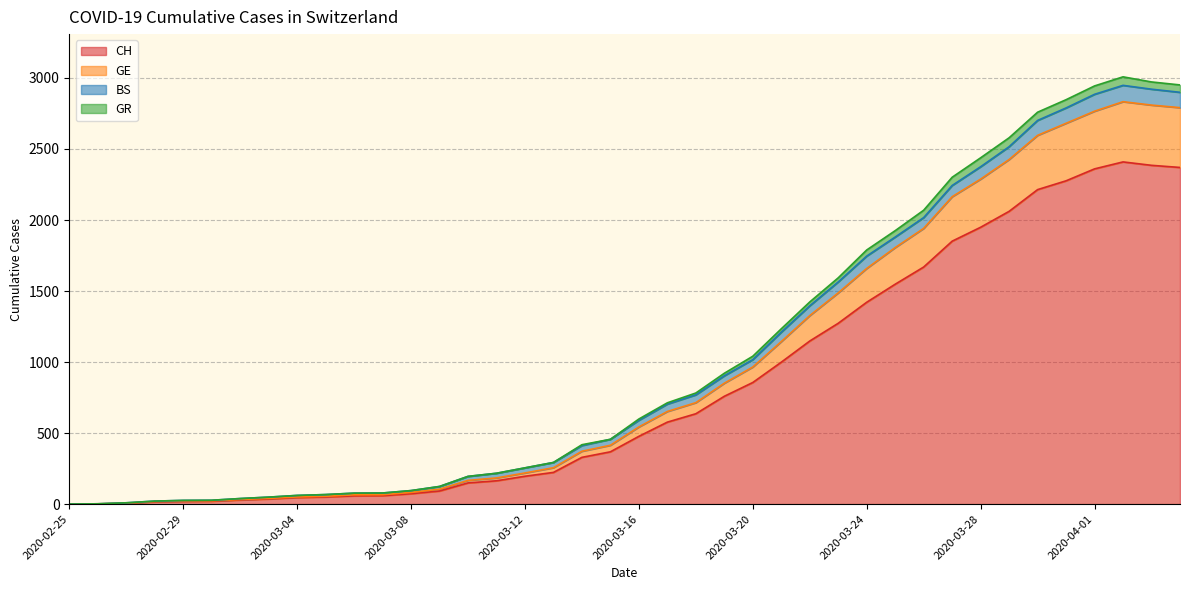

List the labels in order of GE value, smallest first.

2020-02-25, 2020-02-26, 2020-02-27, 2020-02-28, 2020-02-29, 2020-03-01, 2020-03-02, 2020-03-03, 2020-03-04, 2020-03-05, 2020-03-06, 2020-03-07, 2020-03-08, 2020-03-09, 2020-03-10, 2020-03-11, 2020-03-12, 2020-03-13, 2020-03-14, 2020-03-15, 2020-03-16, 2020-03-17, 2020-03-18, 2020-03-19, 2020-03-20, 2020-03-21, 2020-03-22, 2020-03-23, 2020-03-24, 2020-03-25, 2020-03-26, 2020-03-27, 2020-03-28, 2020-03-29, 2020-03-30, 2020-03-31, 2020-04-01, 2020-04-04, 2020-04-03, 2020-04-02